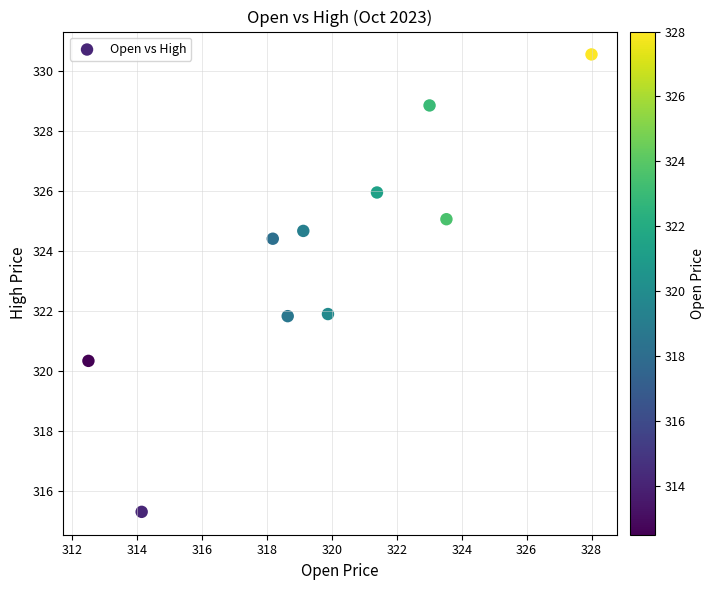

What is the range of X values (max minus min)?

15.5